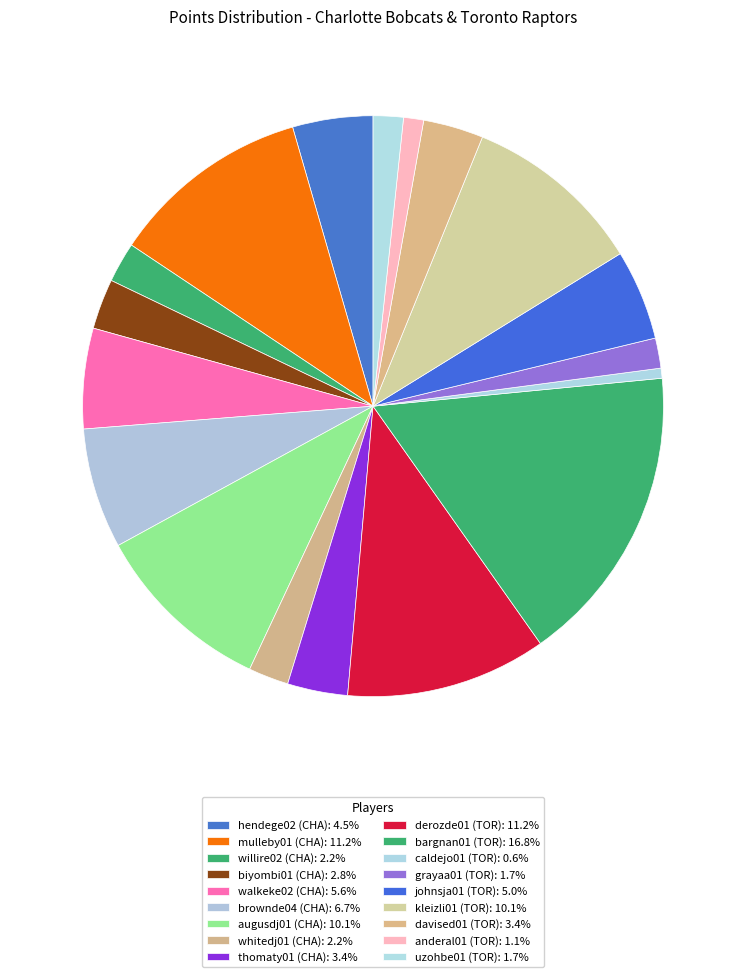

Count the number of slices in the pie.

18